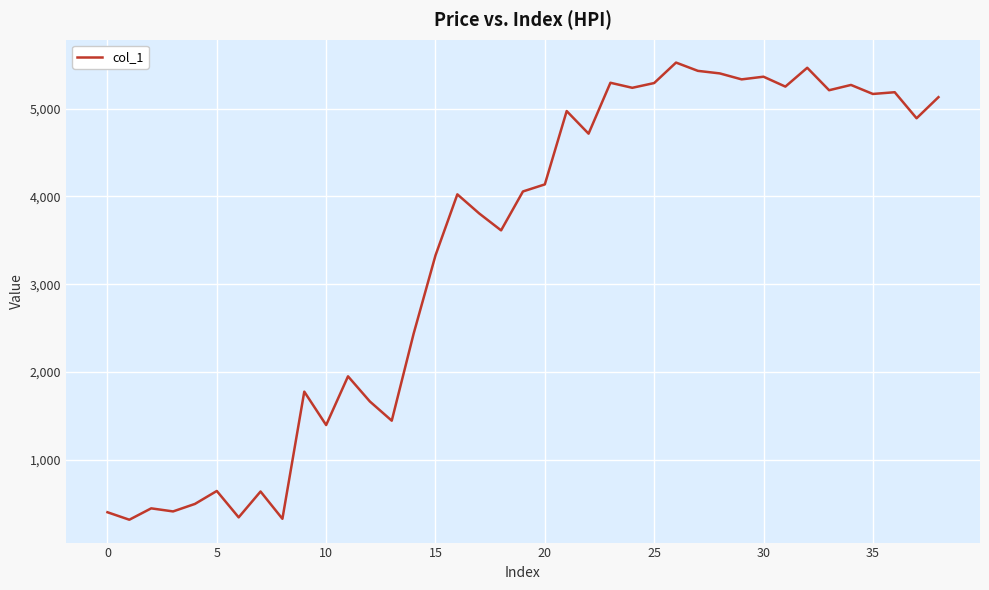

What is the difference between the maximum and minimum values?

5206.0